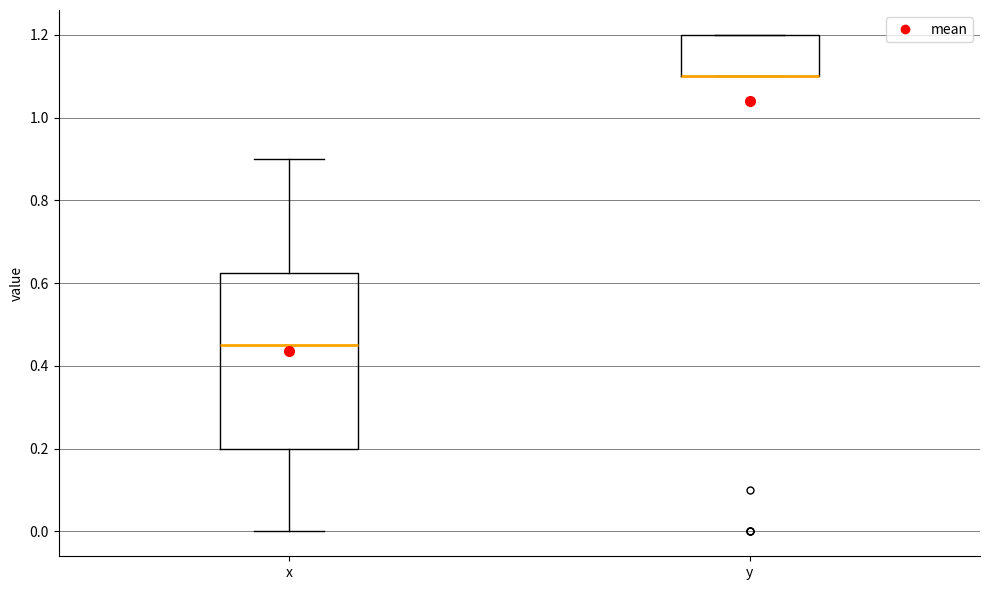

Reading left to right, read every box against the y-axis: the position of its median line, the range the box covers, and the ends of its whiskers. The values are not printed on the chart, so give them approximately, as read against the axis.

x: median 0.46, box 0.20 to 0.62, whiskers 0.00 to 0.90
y: median 1.10 (drawn on the box's lower edge), box 1.10 to 1.20, whiskers 1.10 to 1.20